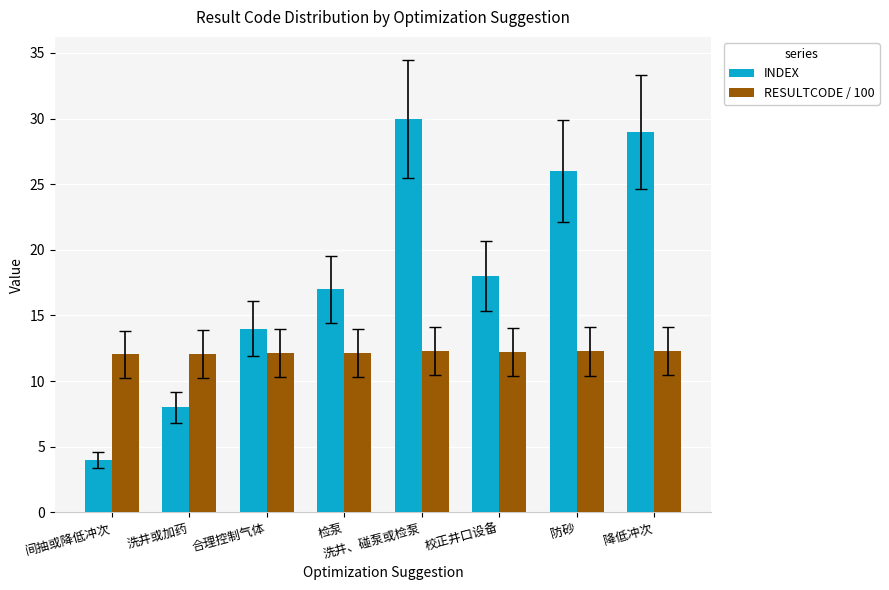

At which category is the sum across all series the highest?

洗井、碰泵或检泵